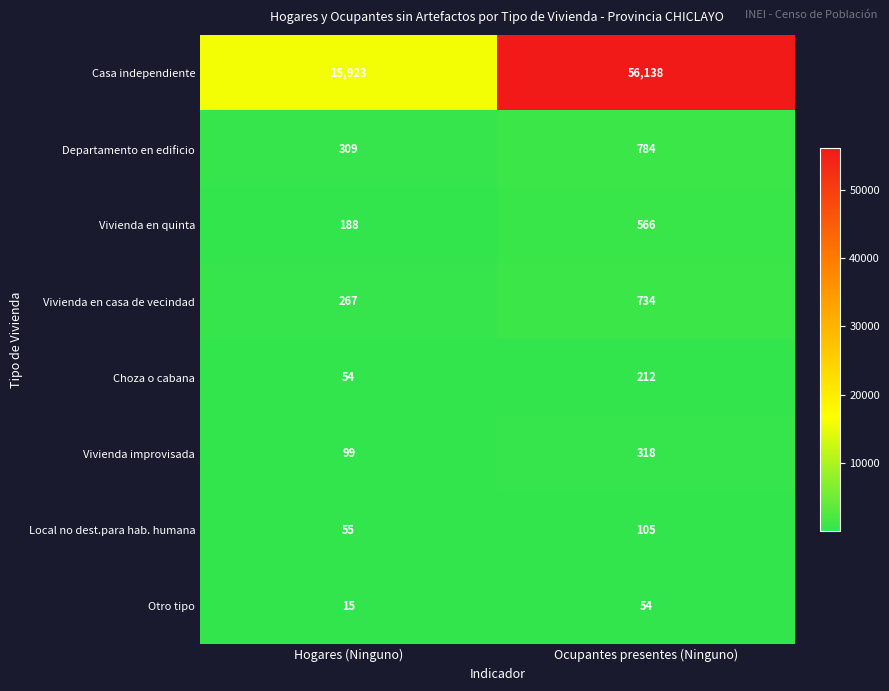

List the series in order of their peak value, lowest first.

Otro tipo, Local no dest.para hab. humana, Choza o cabana, Vivienda improvisada, Vivienda en quinta, Vivienda en casa de vecindad, Departamento en edificio, Casa independiente